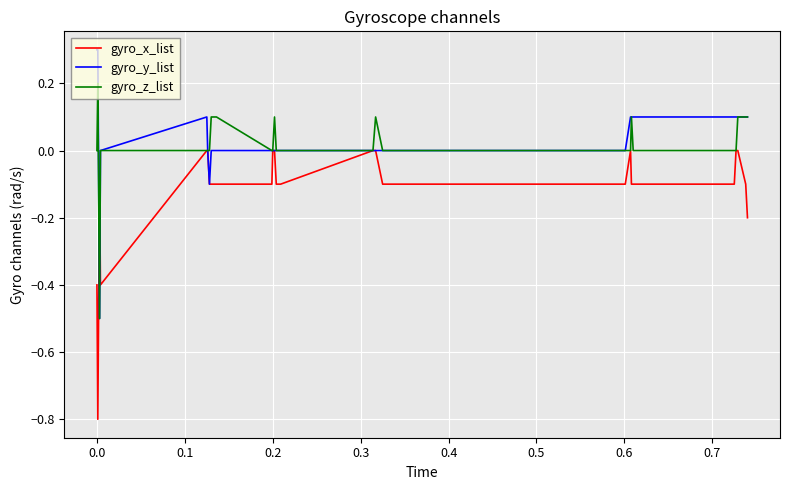

Rank the series by their maximum value, from lowest to highest.

gyro_x_list, gyro_z_list, gyro_y_list